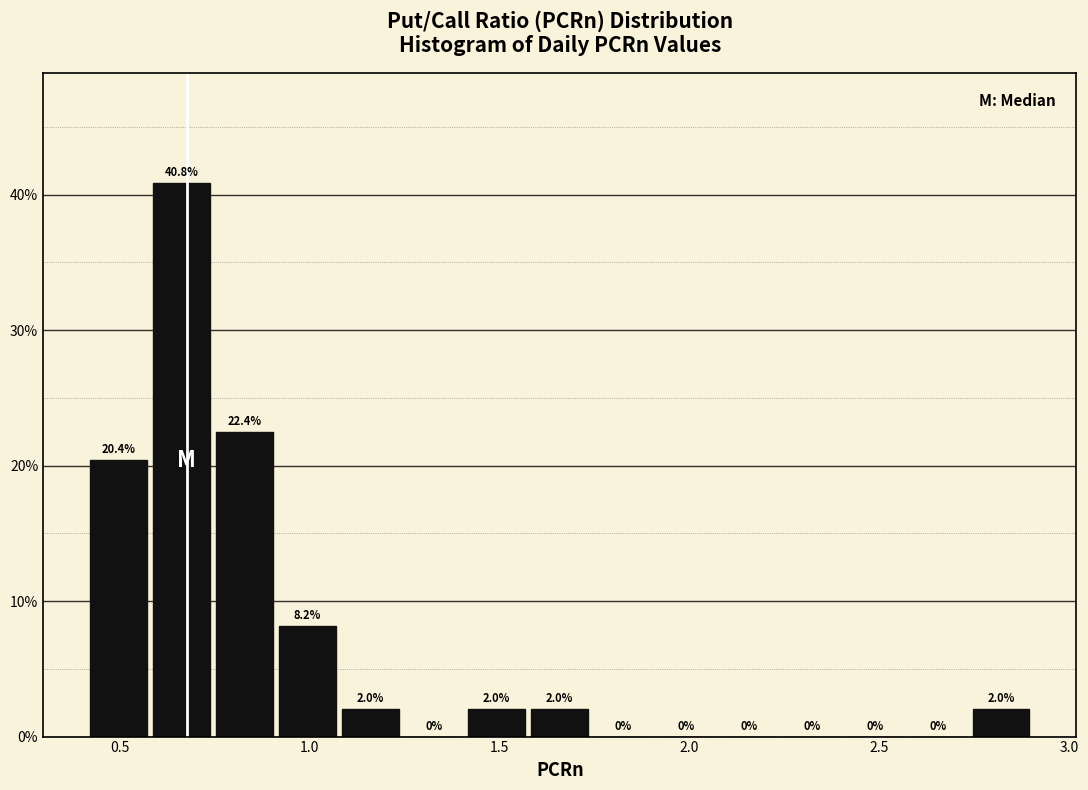

Around what value on the x-axis is the tallest bar? Give the approximate position of its centre, as read against the axis.

0.65